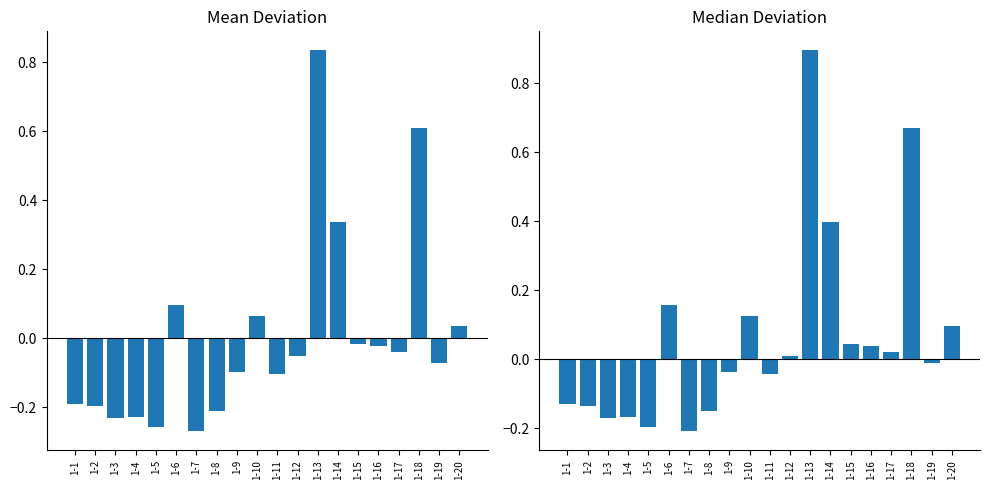

At which label is the value closest to 0?

1-12